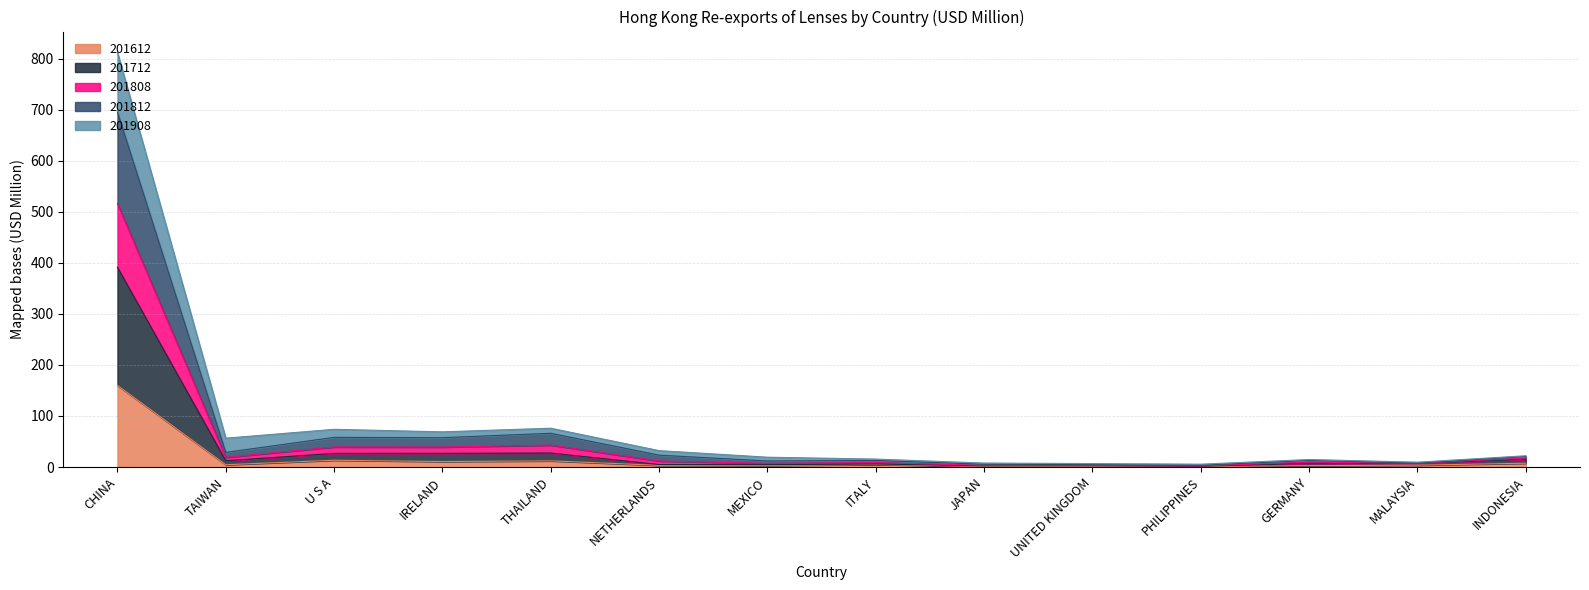

What is the sum of all 201612 values?

227.9